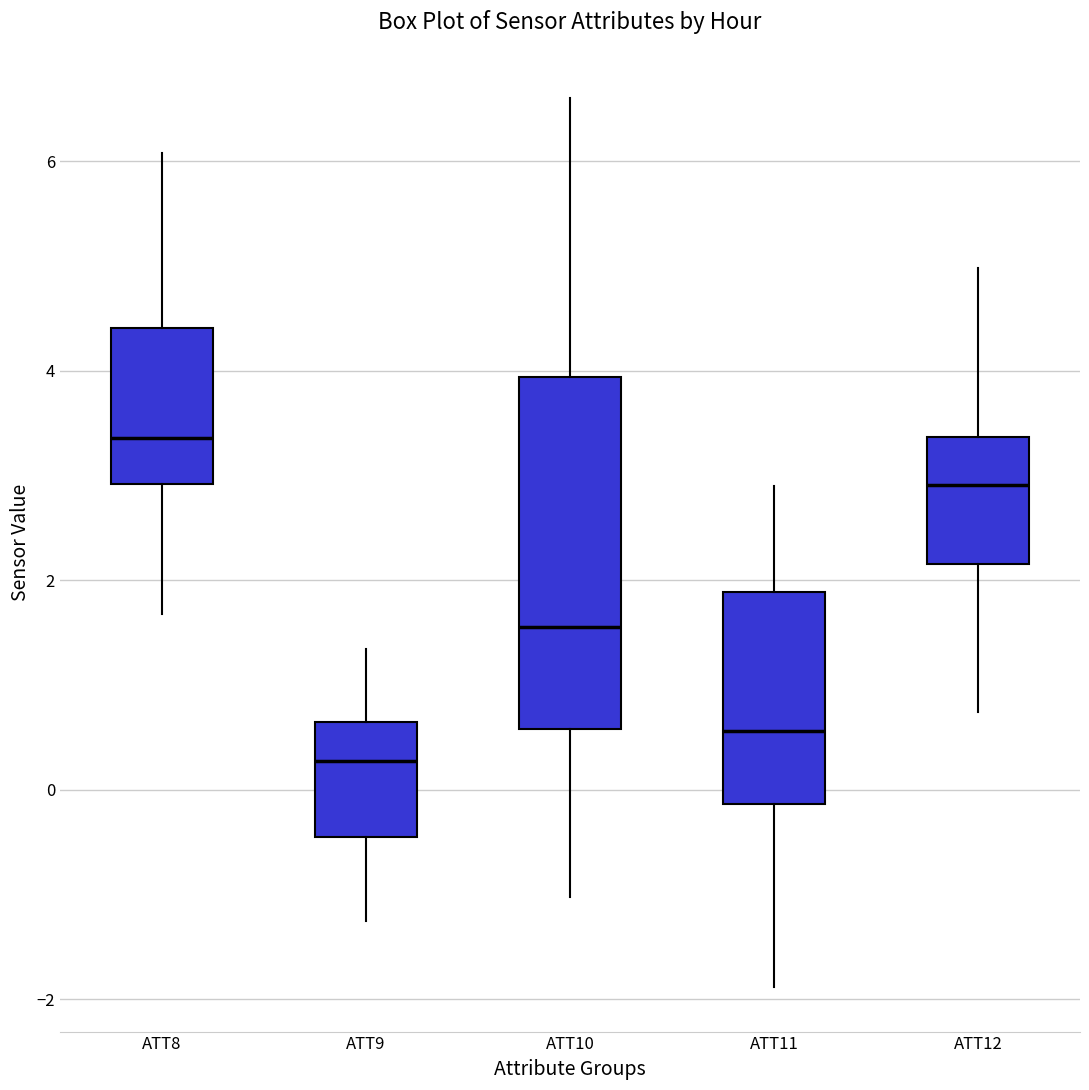

Which box is the tallest, from its lower edge to its upper edge?

ATT10